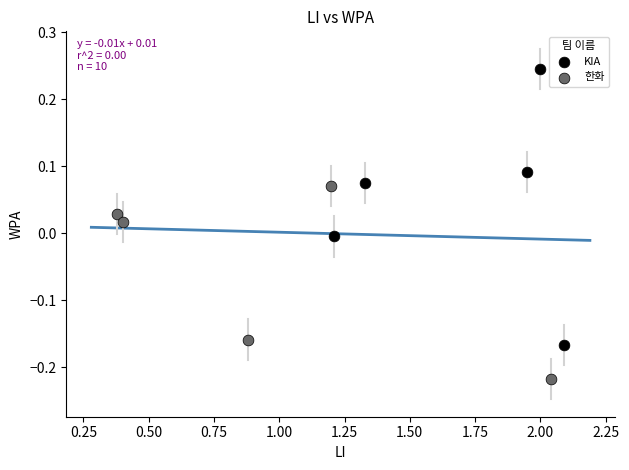

Which series contains the lowest Y value?

한화